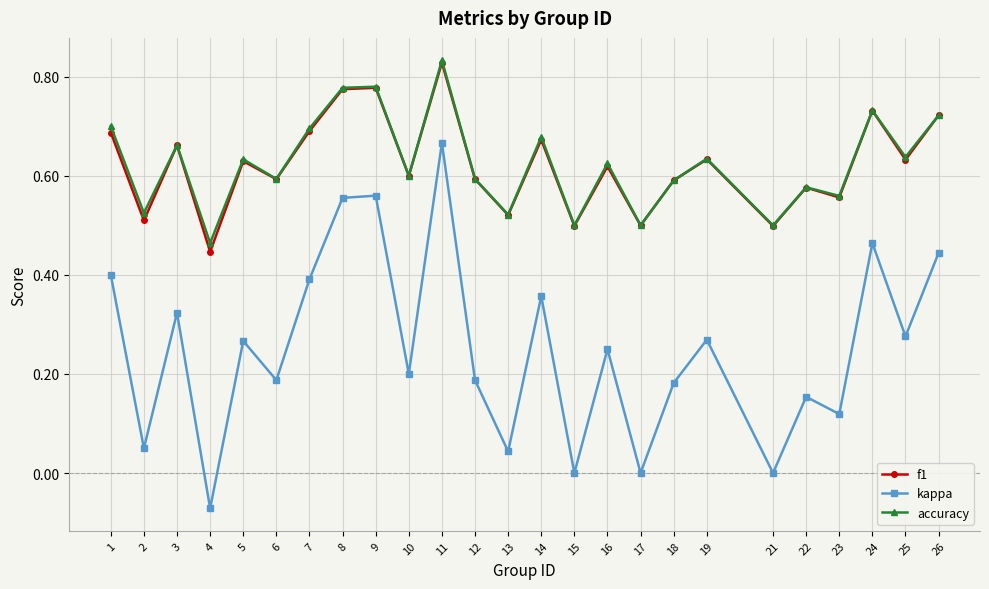

Which series has the widest spread of values?

kappa